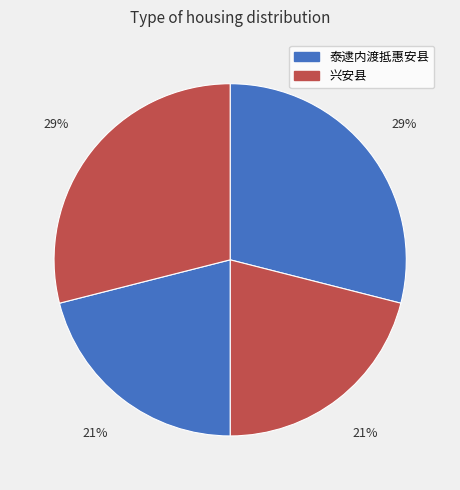

Count the number of slices in the pie.

4